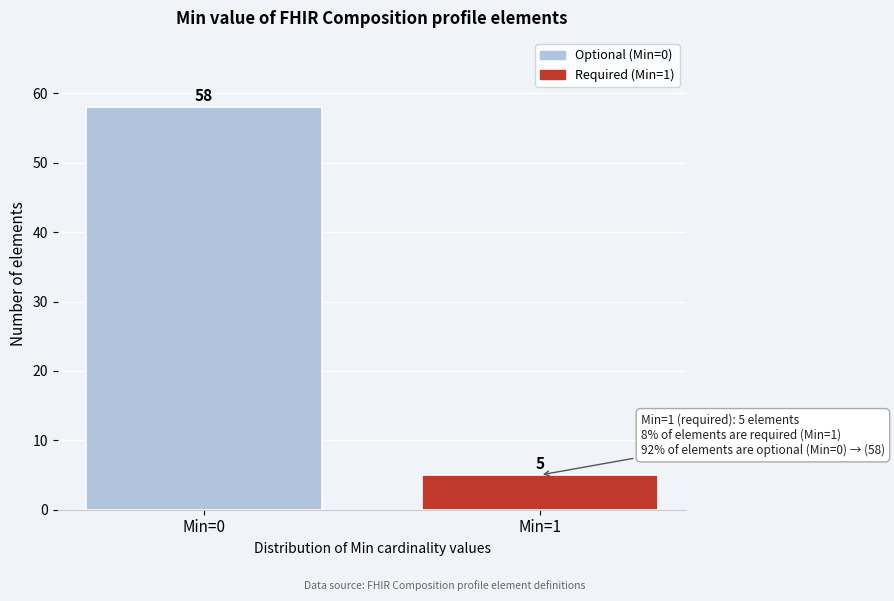

Reading left to right, list all the values displayed in this chart.

58	5